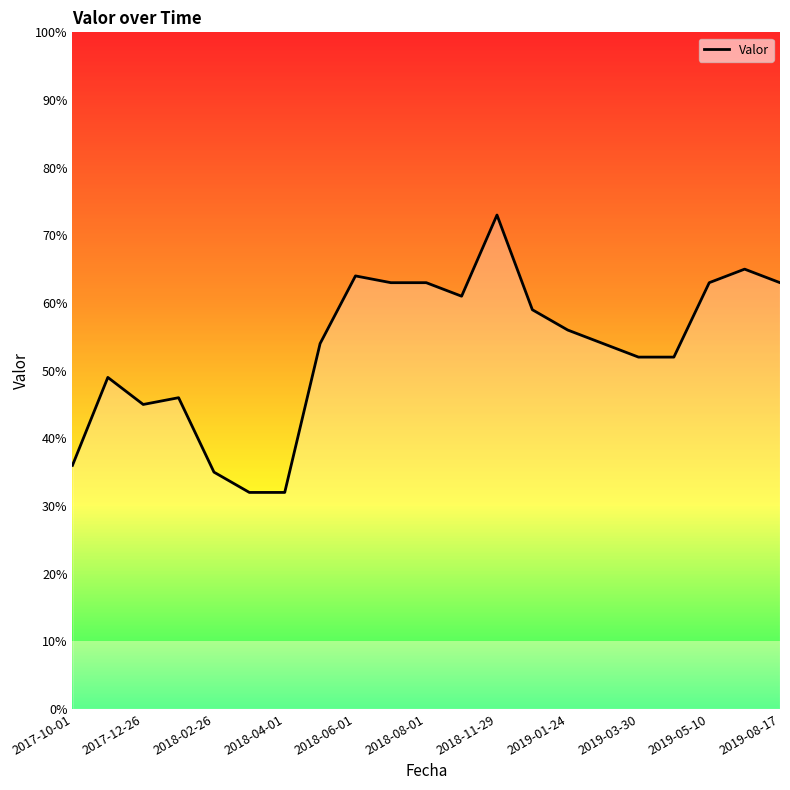

What is the difference between the maximum and minimum values?

41